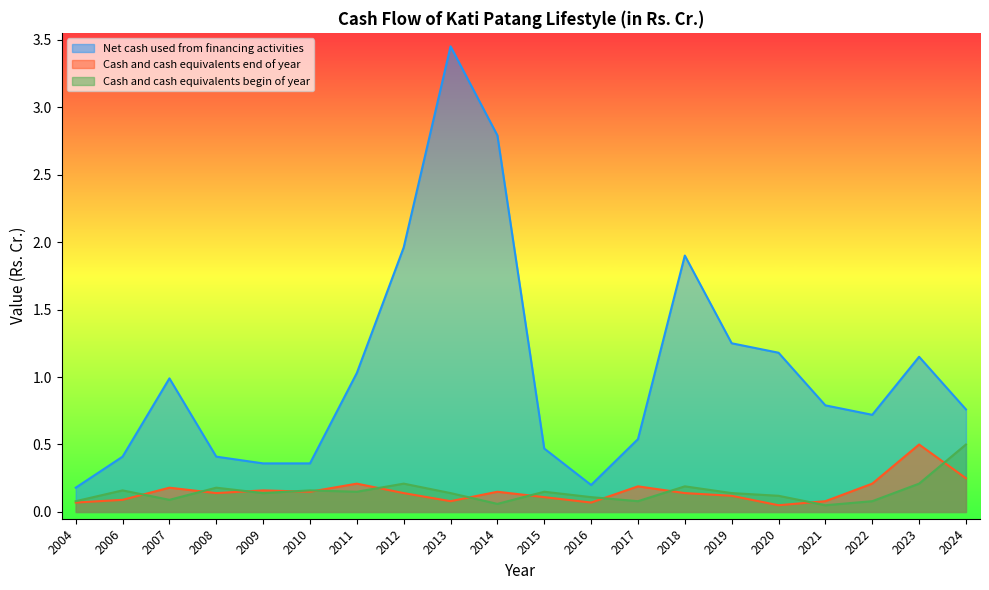

How many intersections are there between Cash and cash equivalents end of year and Cash and cash equivalents begin of year?

12